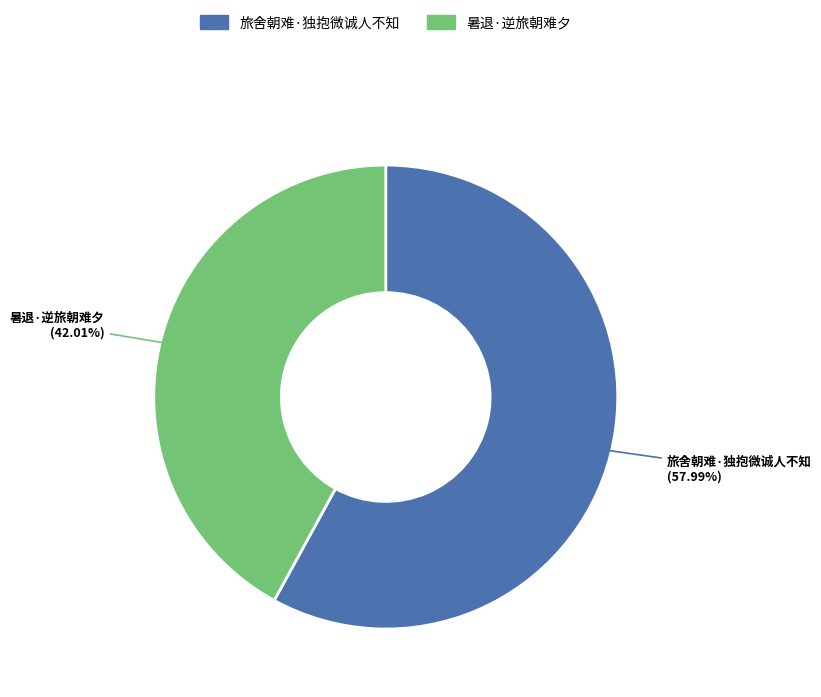

What is the smallest slice in the pie chart?

暑退·逆旅朝难夕